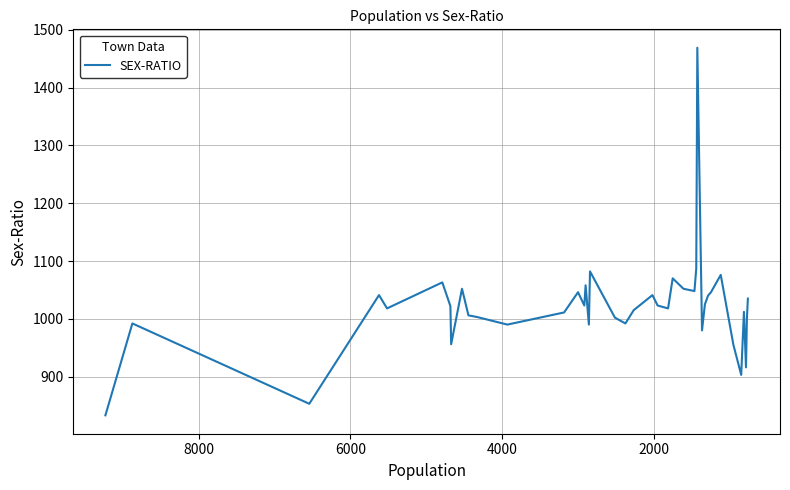

What is the maximum value shown in the chart?

1469